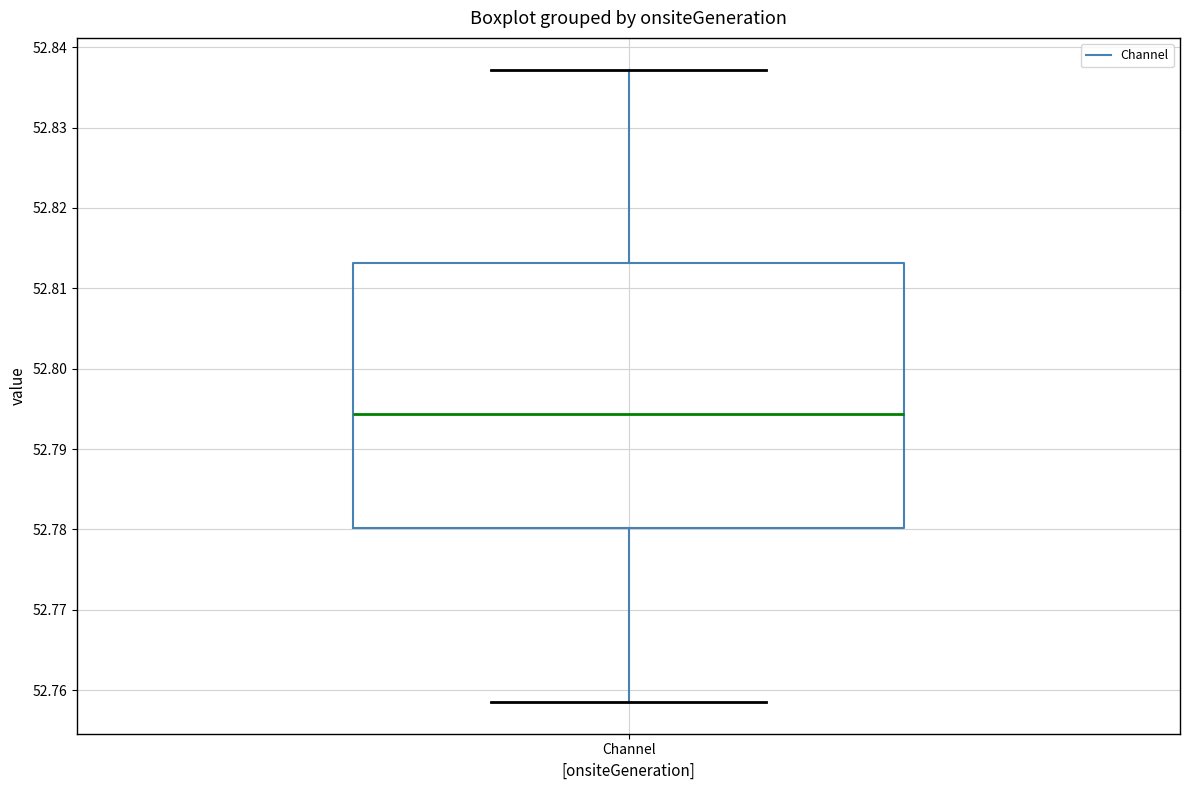

Read this box plot against the y-axis: the position of the median line, the range covered by the box, and the ends of both whiskers. The values are not printed on the chart, so give them approximately, as read against the axis.

median 52.794, box 52.780 to 52.813, whiskers 52.759 to 52.837